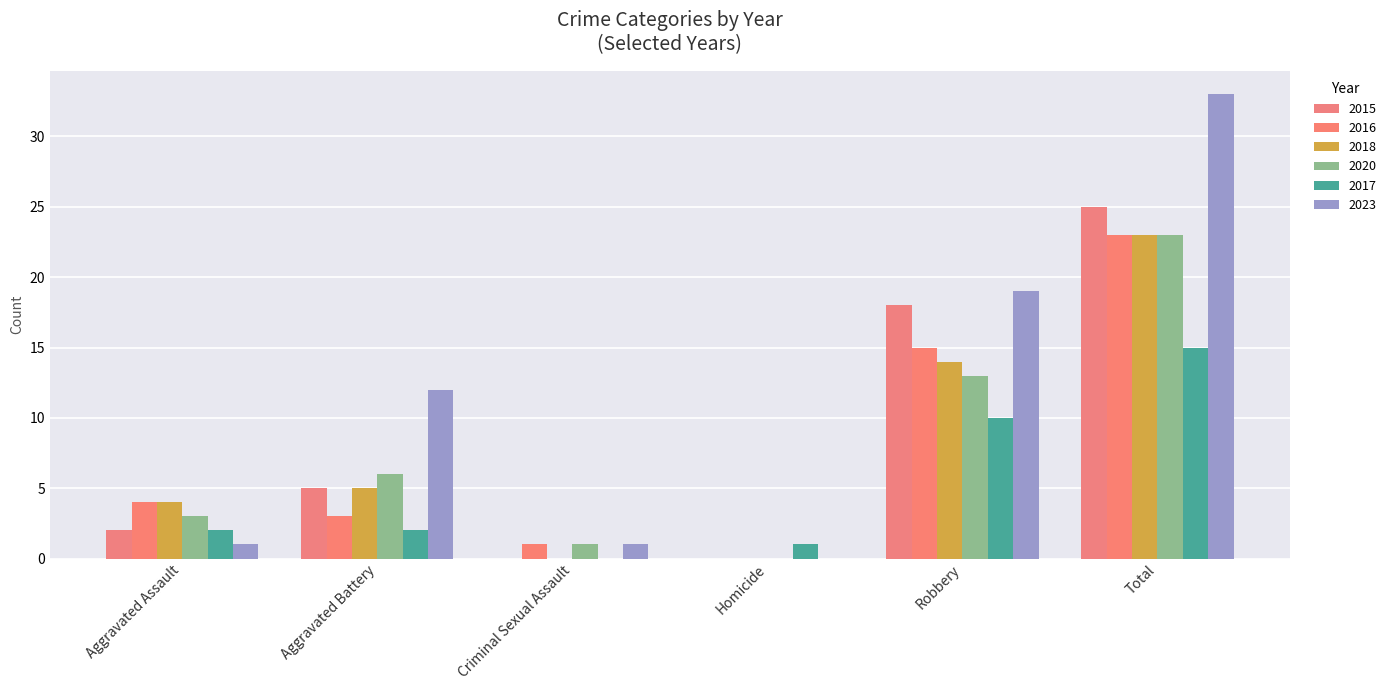

What are all the series names shown in the legend?

2015, 2016, 2018, 2020, 2017, 2023